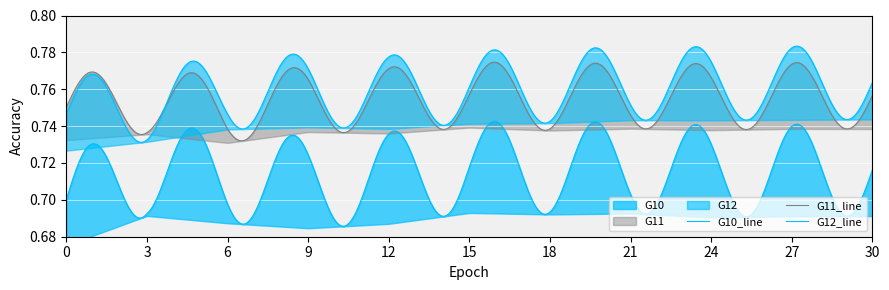

The G10 series shows 0.7 at 15. True or false?

True